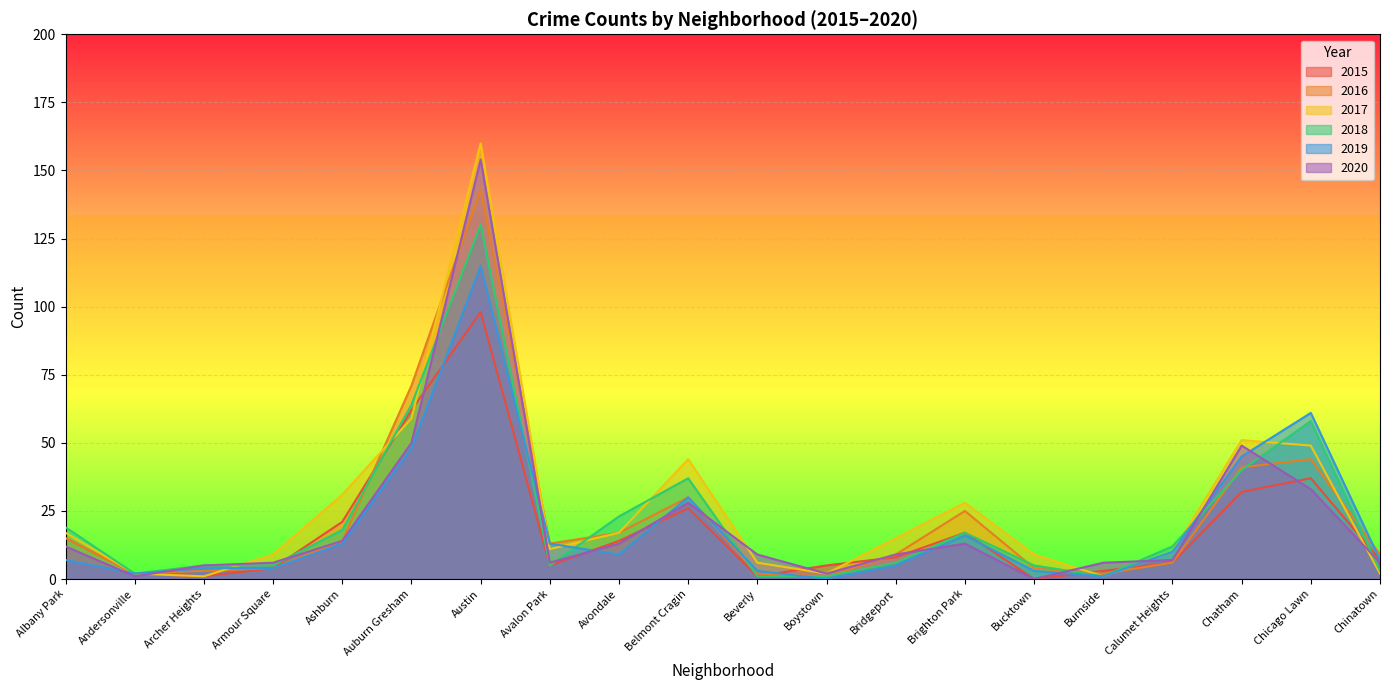

Which category has the highest value in the 2016 series?

Austin